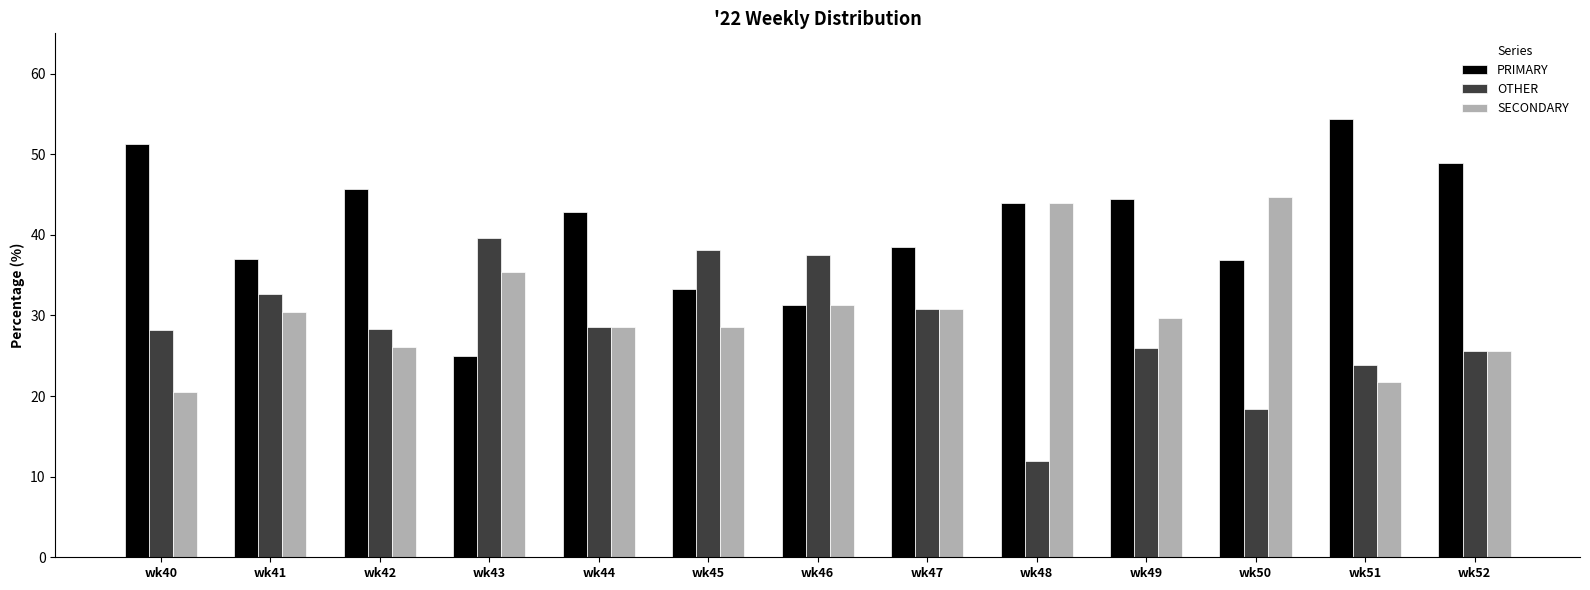

At which label does PRIMARY first exceed 42?

wk40